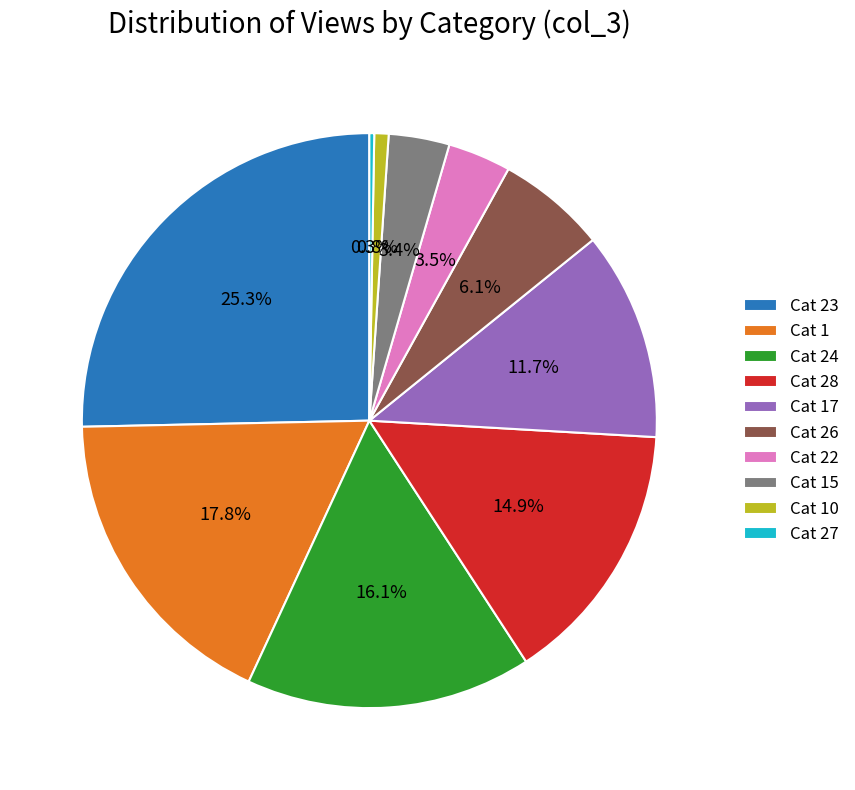

Is there a majority slice in this chart?

No